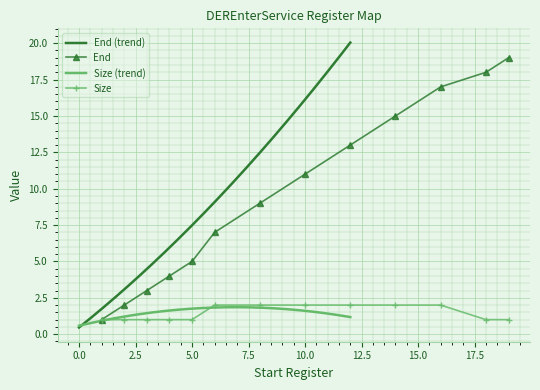

True or false: End has a value of 3 at 5.0.

False